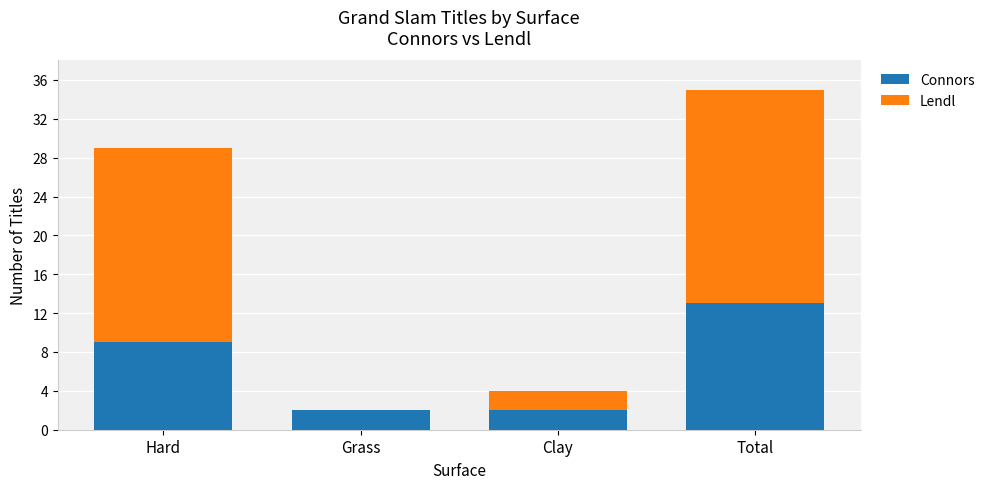

What are all the series names shown in the legend?

Connors, Lendl